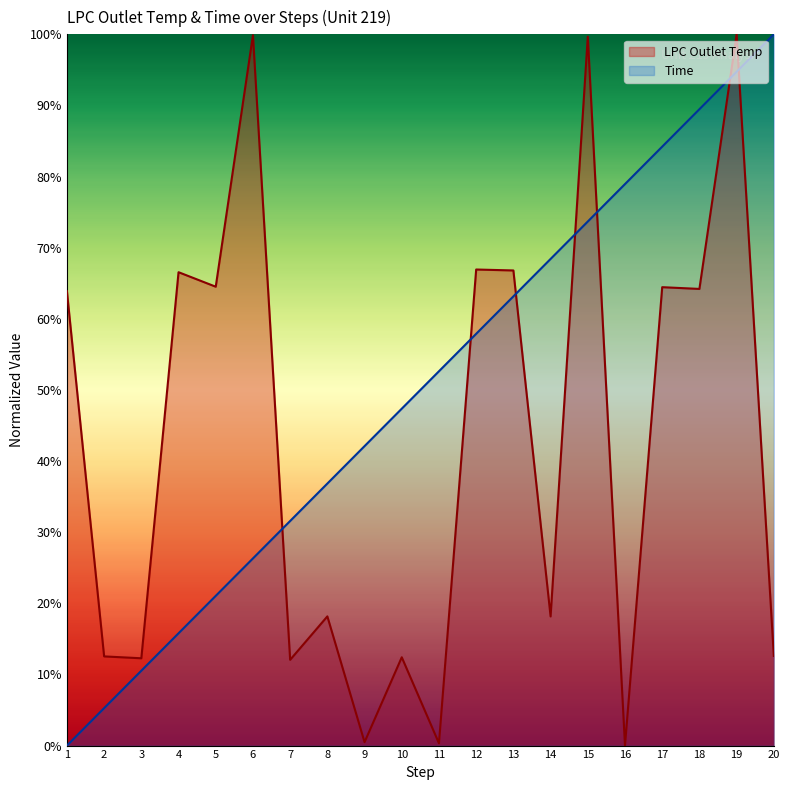

Reading left to right, transcribe all the data shown in this chart.

LPC Outlet Temp: 1=63.9	2=12.5	3=12.3	4=66.6	5=64.5	6=99.9	7=12.1	8=18.2	9=0.5	10=12.4	11=0.3	12=66.9	13=66.8	14=18.2	15=99.7	16=0.0	17=64.5	18=64.2	19=100.0	20=12.6
Time: 1=0.0	2=5.3	3=10.5	4=15.8	5=21.1	6=26.3	7=31.6	8=36.8	9=42.1	10=47.4	11=52.6	12=57.9	13=63.2	14=68.4	15=73.7	16=78.9	17=84.2	18=89.5	19=94.7	20=100.0